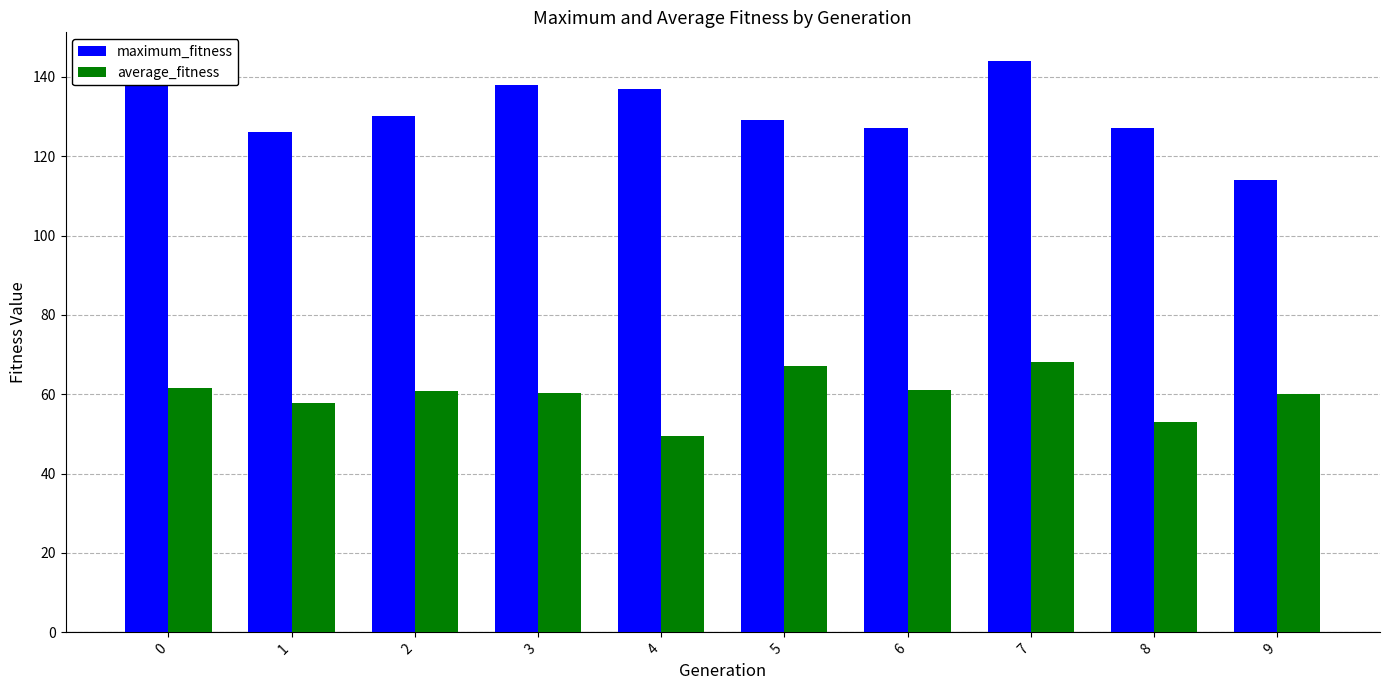

At which category does the chart reach its minimum across all series?

4